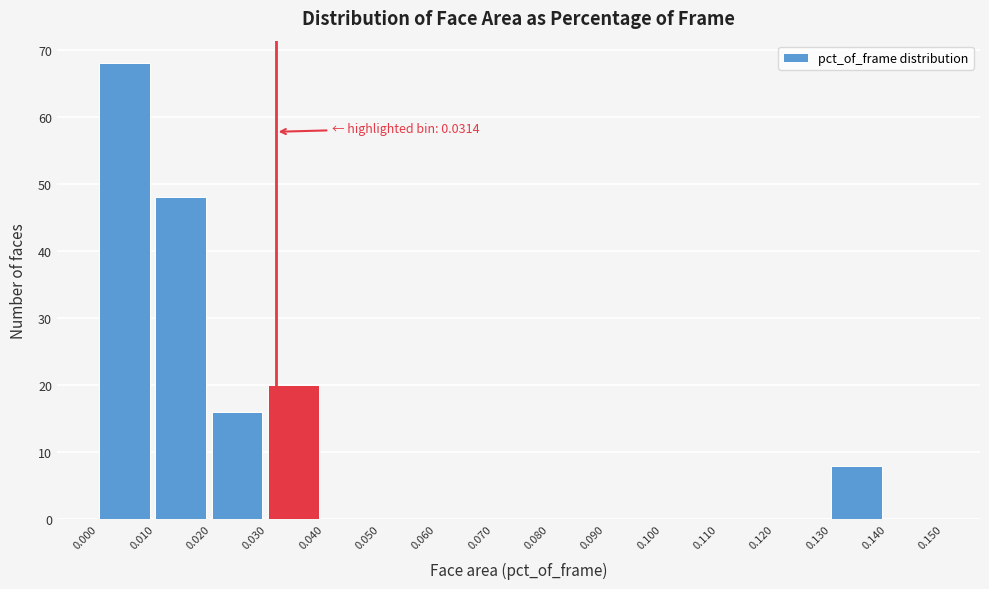

Which range on the x-axis has the tallest bar?

0.000 to 0.010